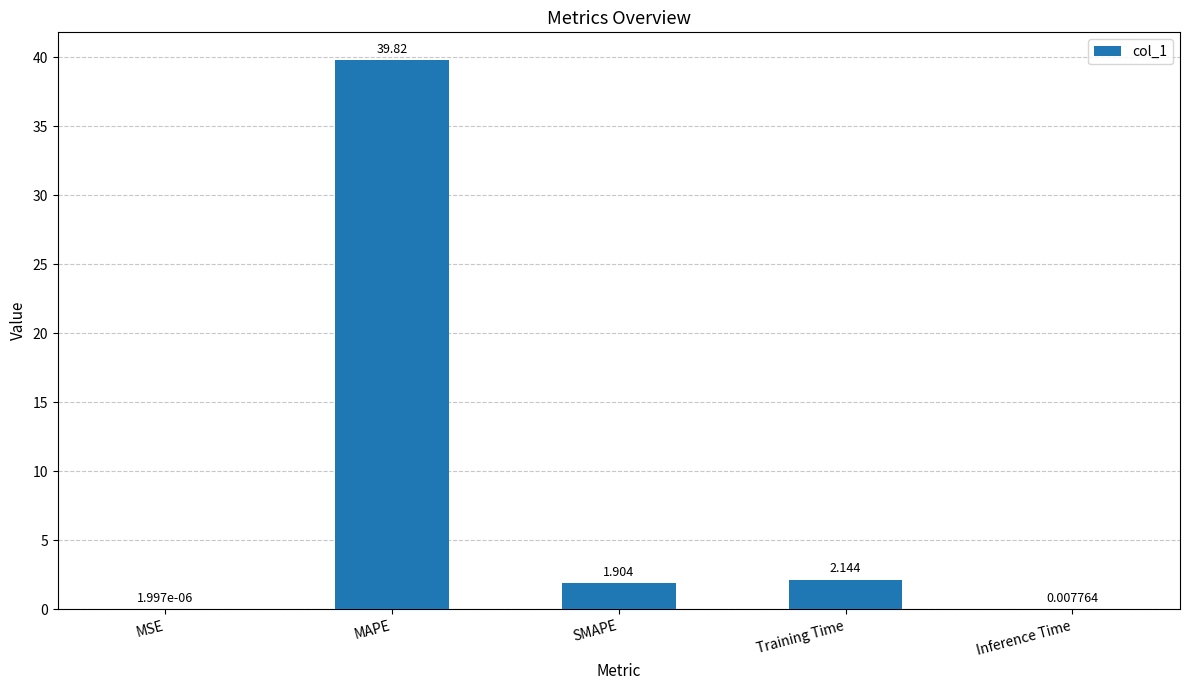

At which label is the value closest to 19?

Training Time